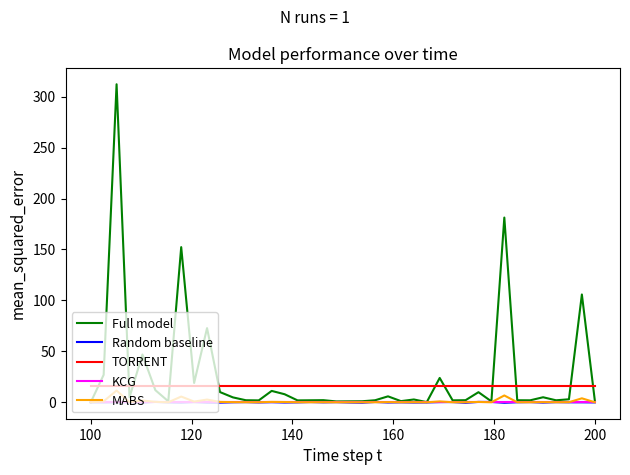

What are all the series names shown in the legend?

Full model, Random baseline, TORRENT, KCG, MABS